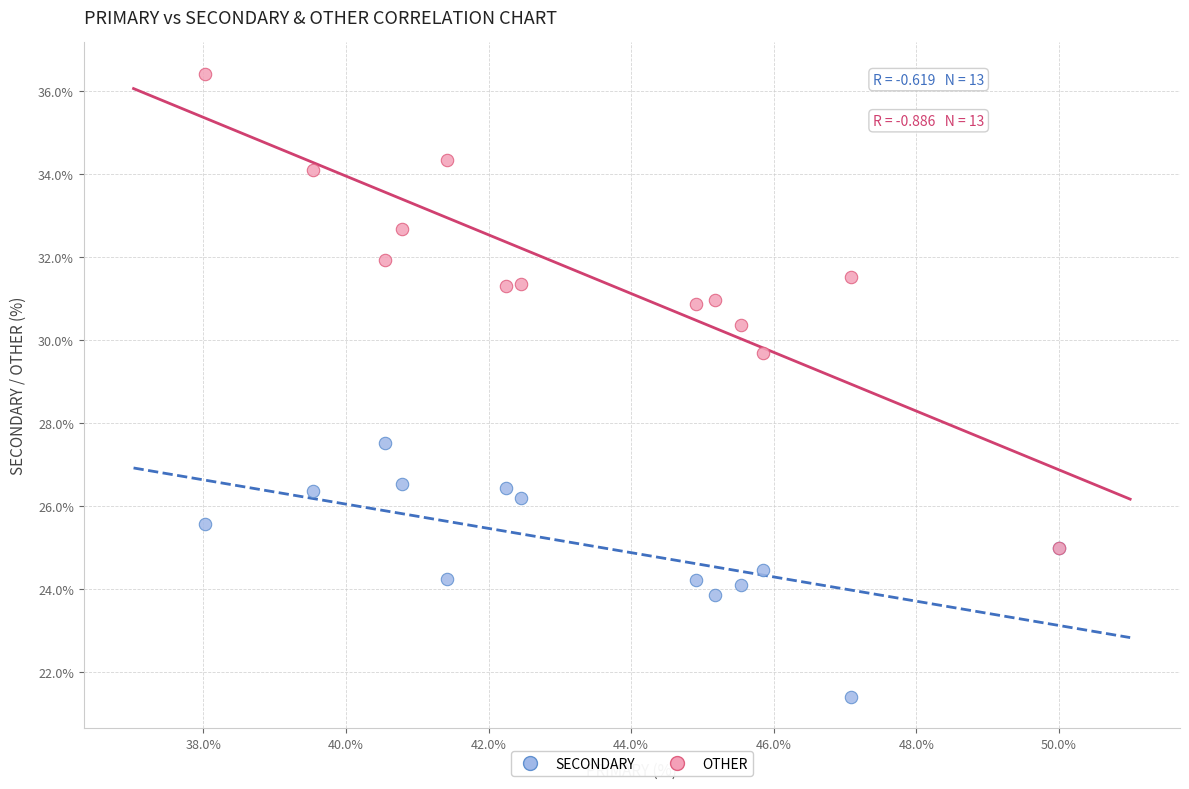

Across all series, what Y value is closest to 28?

27.5